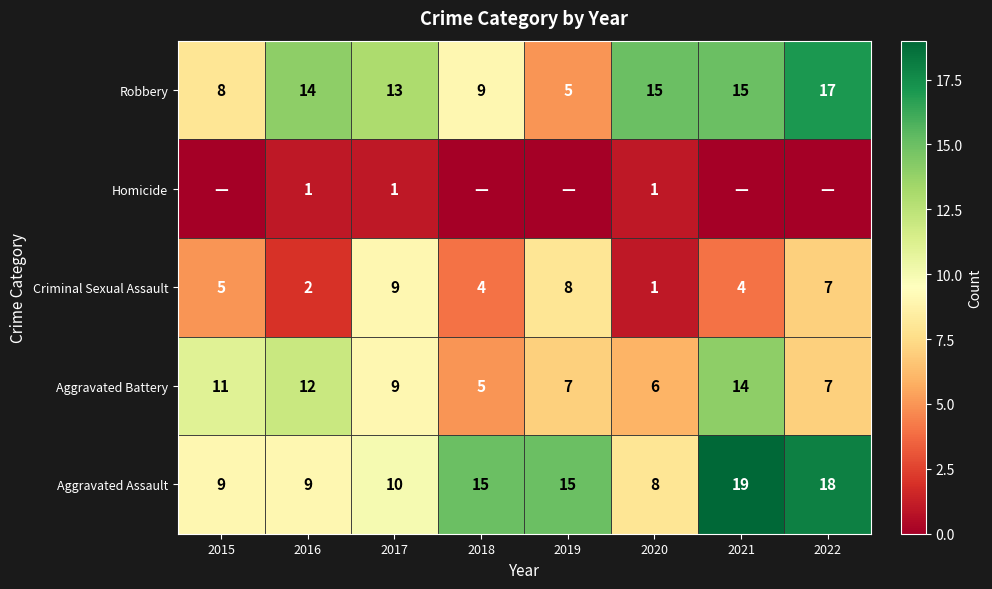

Which label corresponds to the smallest value in the chart?

2015